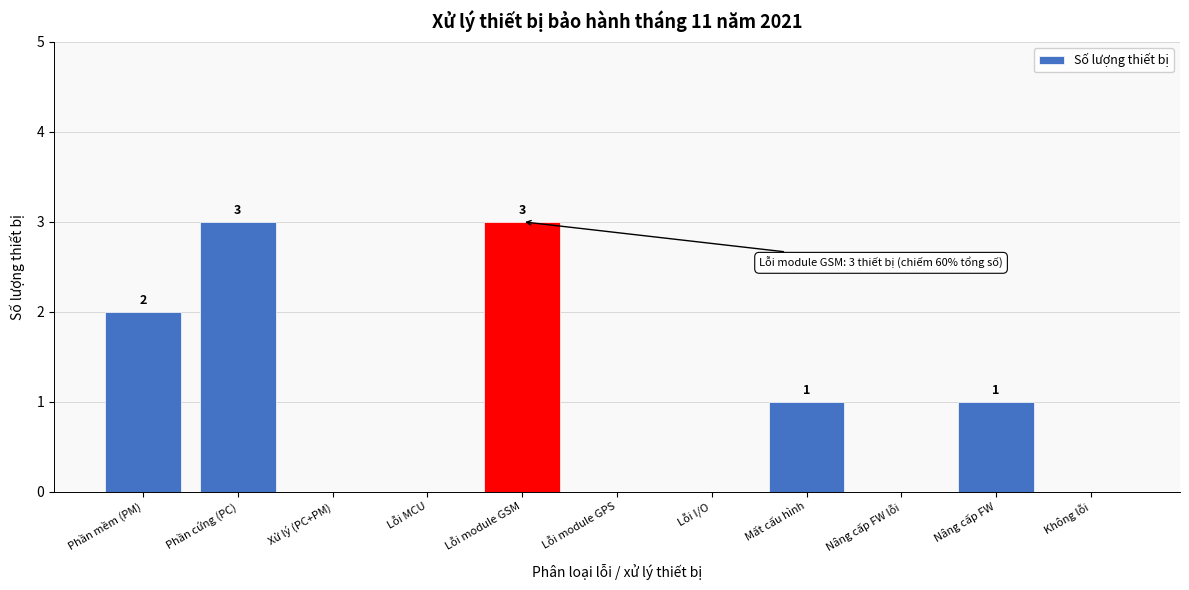

Reading left to right, what are all the values shown in this chart?

Phần mềm (PM)=2	Phần cứng (PC)=3	Xử lý (PC+PM)=0	Lỗi MCU=0	Lỗi module GSM=3	Lỗi module GPS=0	Lỗi I/O=0	Mất cấu hình=1	Nâng cấp FW lỗi=0	Nâng cấp FW=1	Không lỗi=0